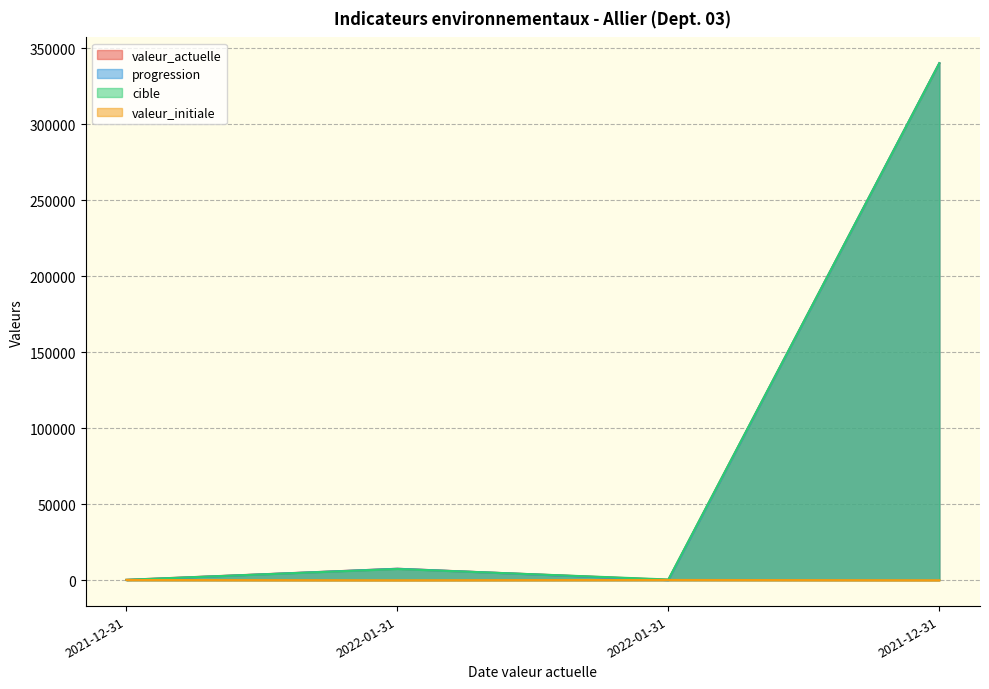

What is the sum of the valeur_actuelle values at 2021-12-31 and 2022-01-31?

347546